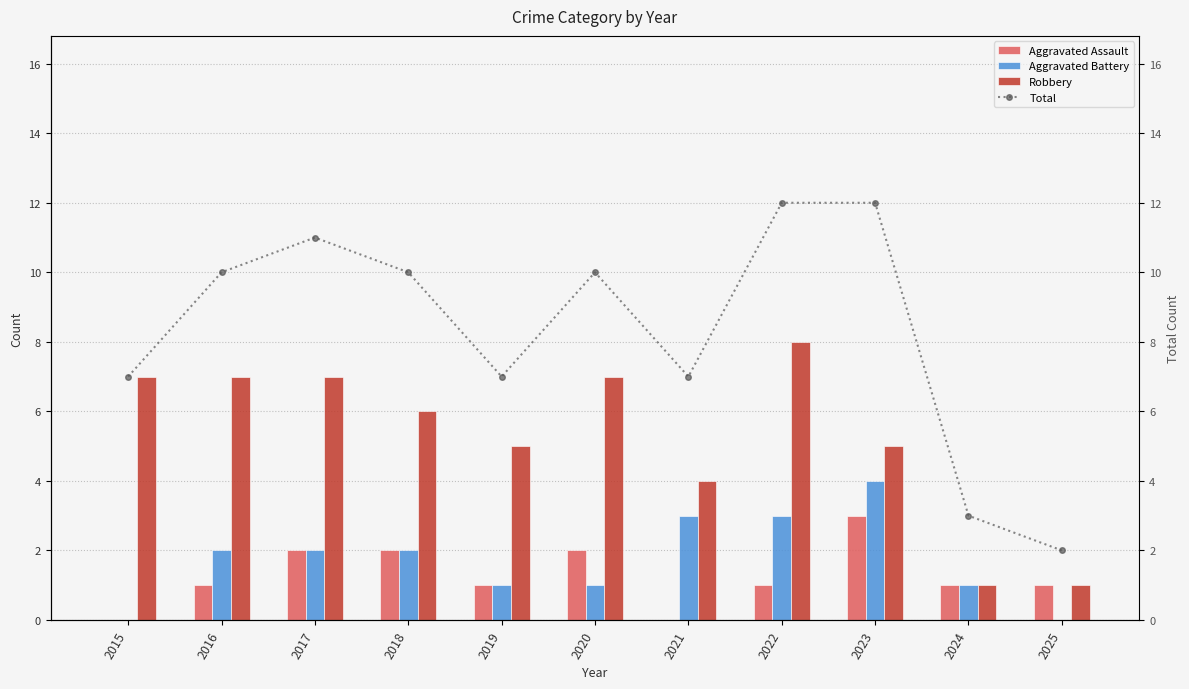

Is the value of Total at 2022 greater than the value of Robbery at 2020?

Yes